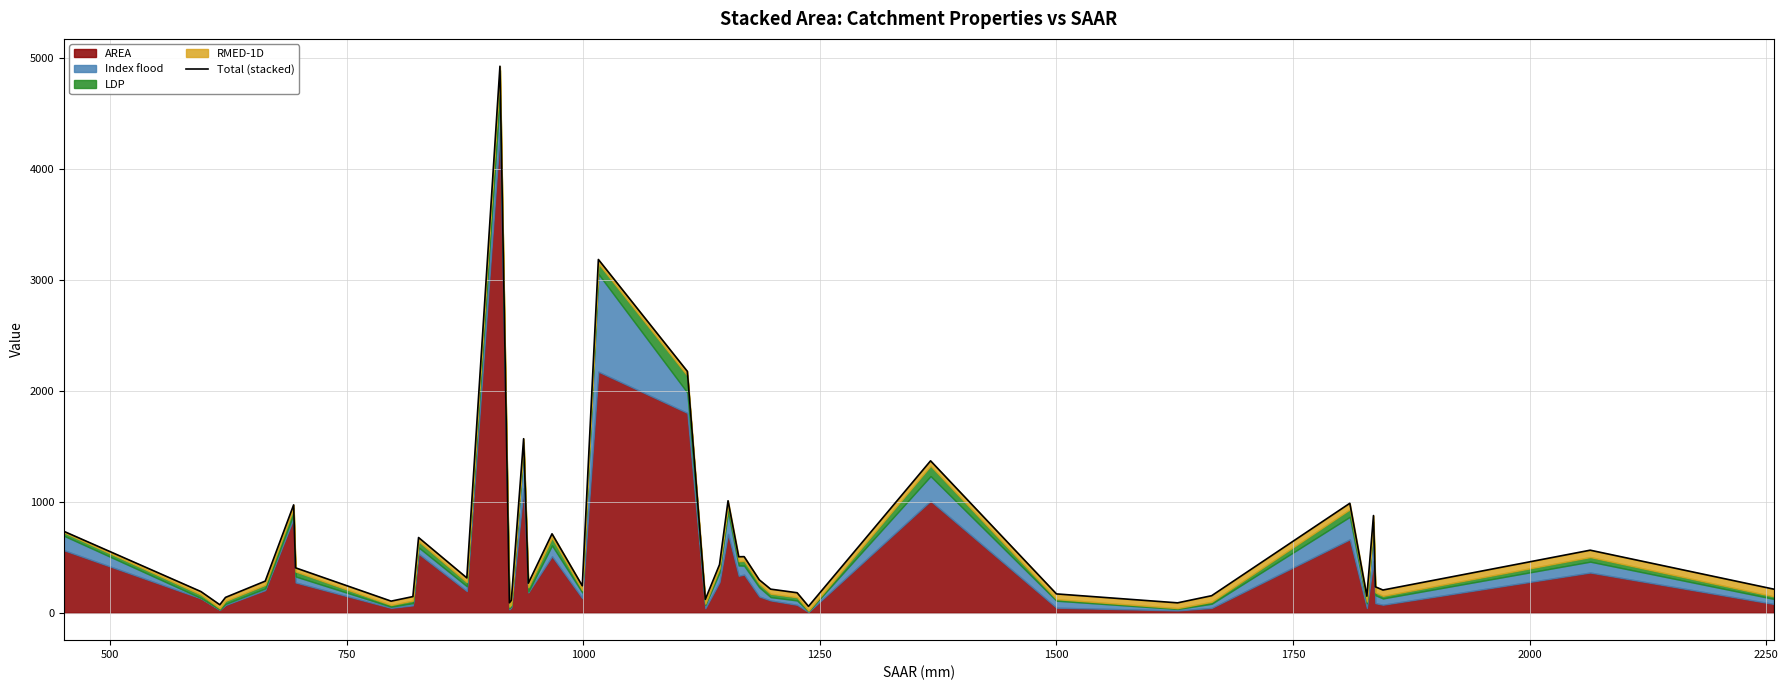

How many data points are less than 285?

20